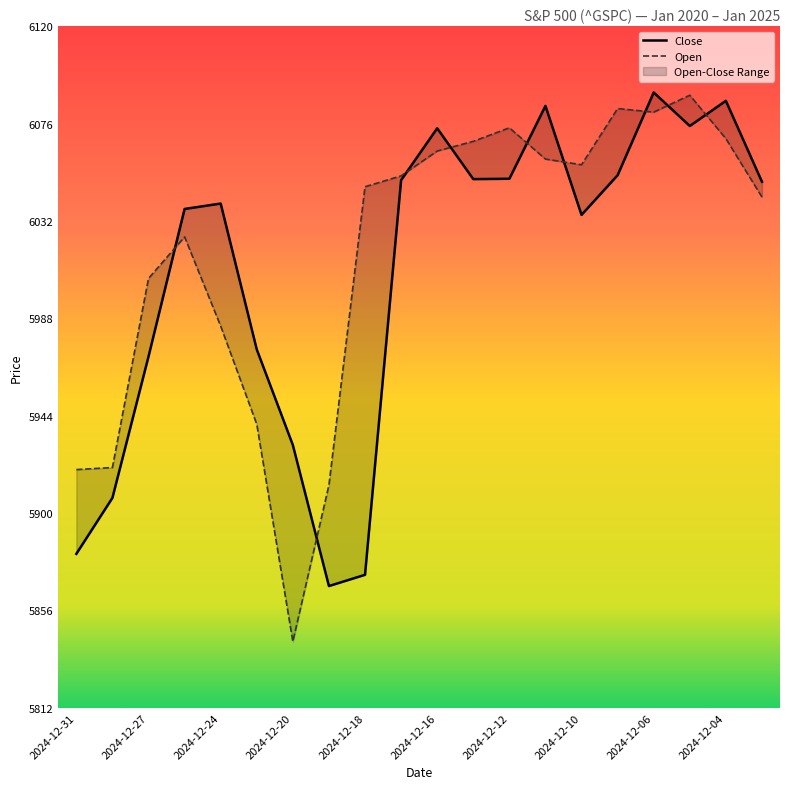

At 2024-12-10, list the series in order from largest to smallest.

Open, Close